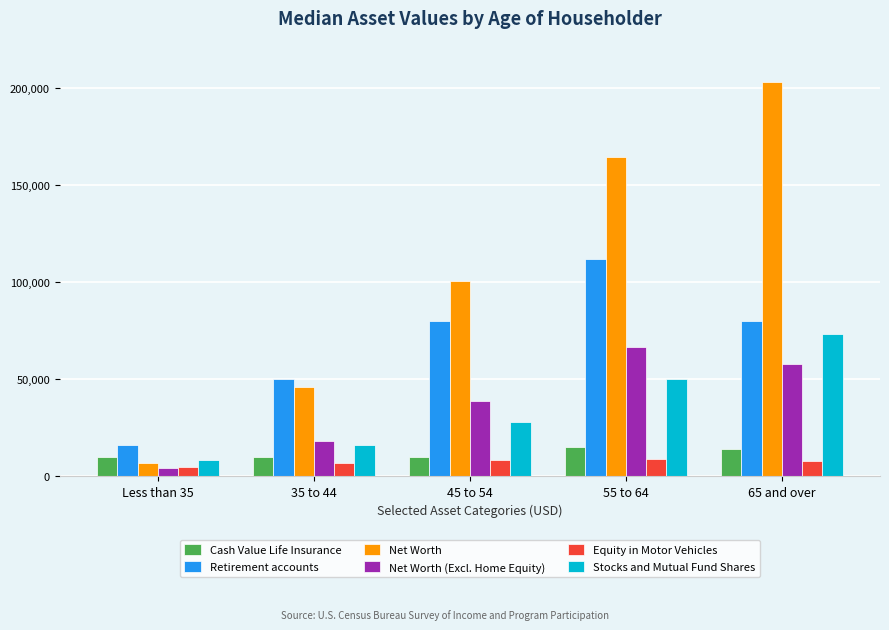

Which series has the largest range (max minus min)?

Net Worth